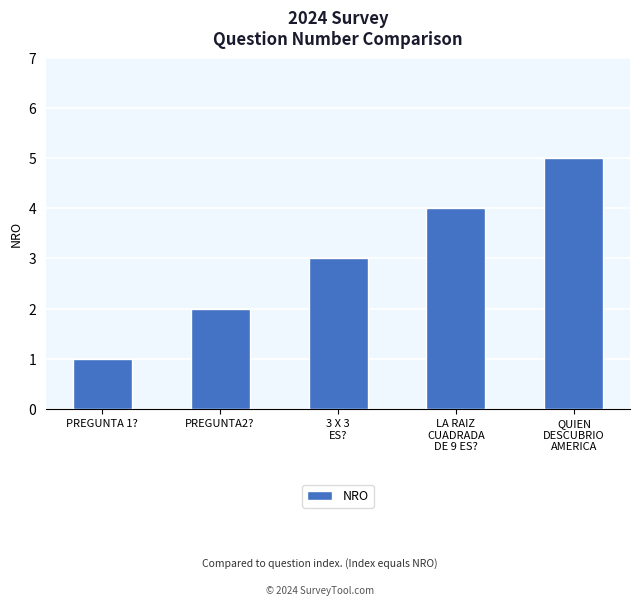

What is the maximum value shown in the chart?

5